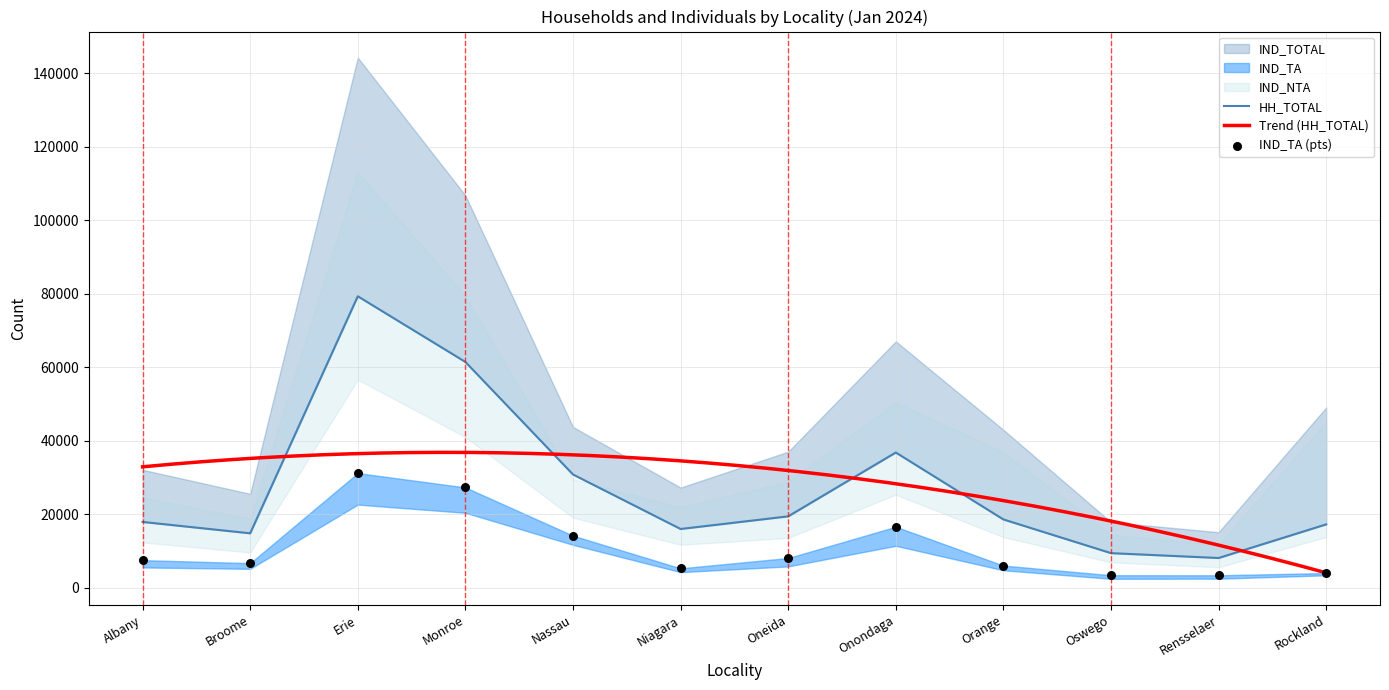

Which series has the widest spread of Y values?

IND_TOTAL